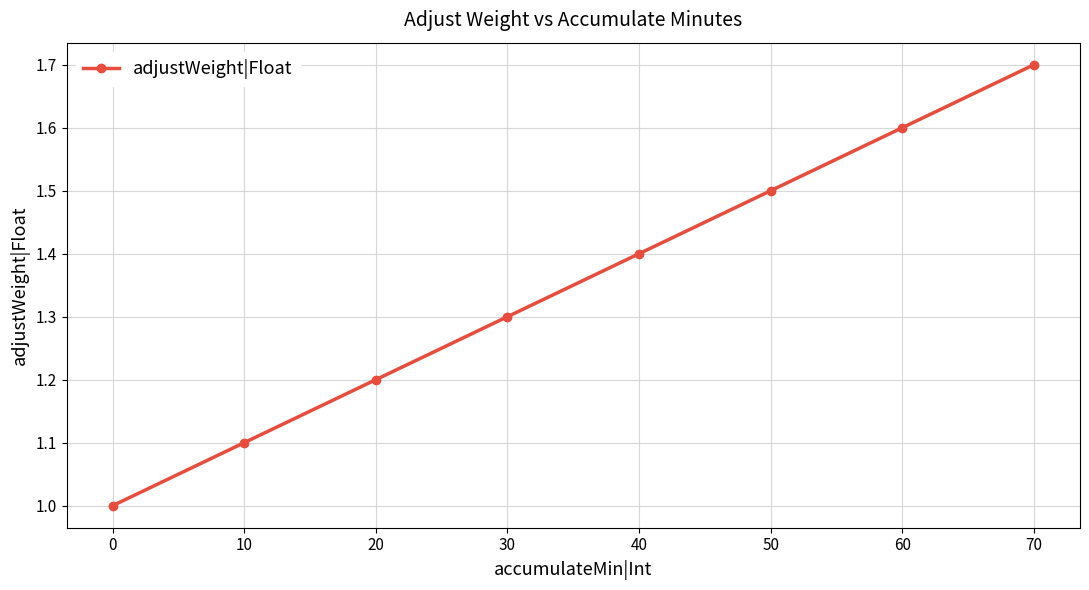

At which category does the chart reach its peak across all series?

70